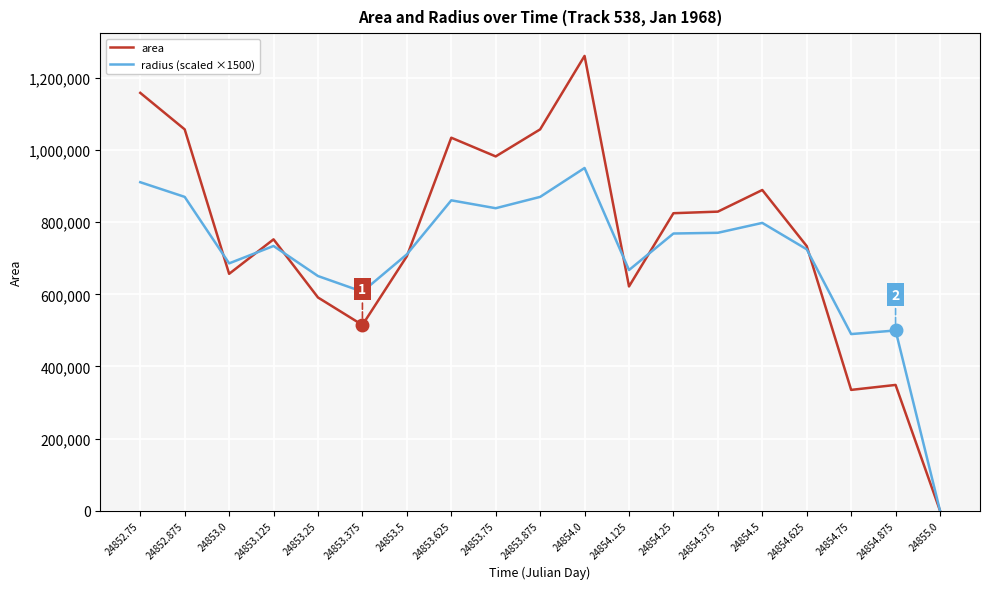

At which category is the sum across all series the highest?

24854.0